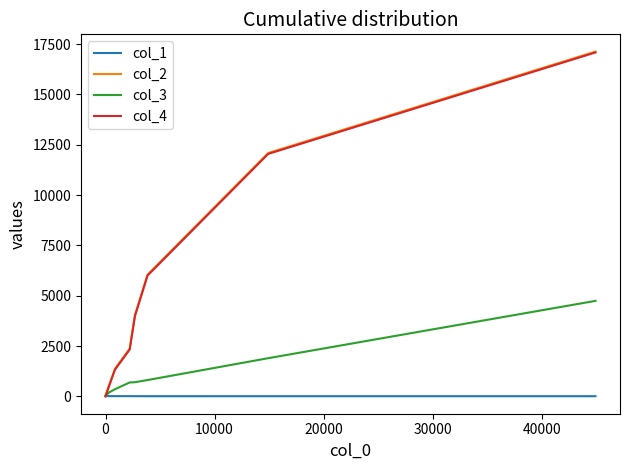

What is the average value of the col_3 series?

749.3